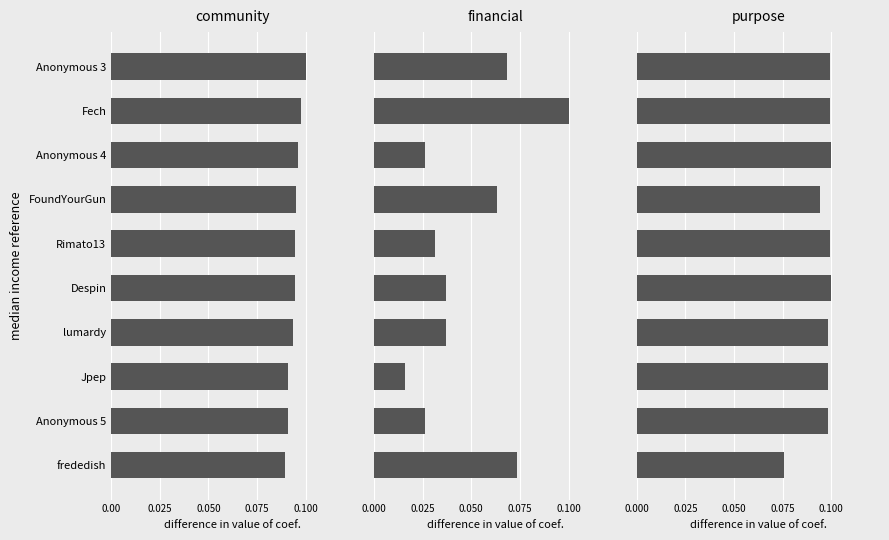

What is the total value across all series at FoundYourGun?

0.3